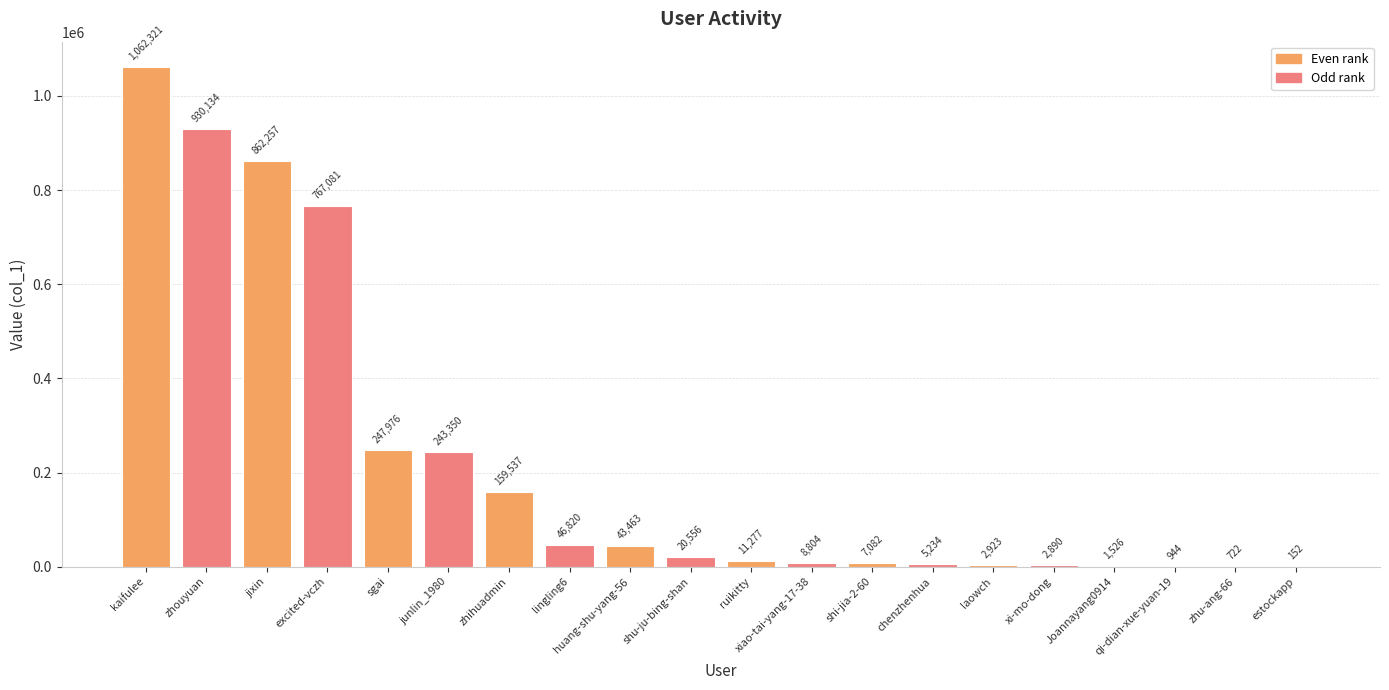

What is the sum of all values?

4425049